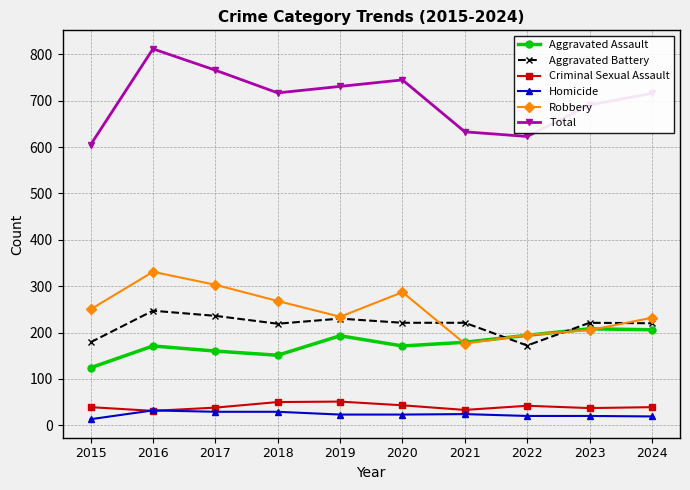

True or false: Total and Aggravated Battery intersect in this chart.

False